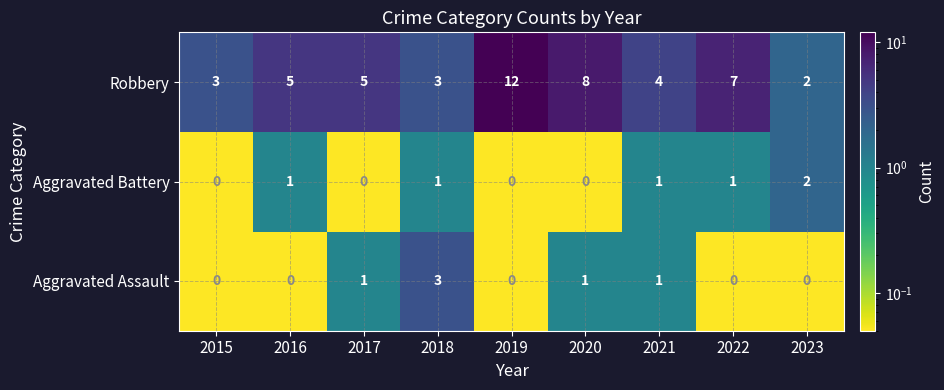

At which category is the sum across all series the highest?

2019